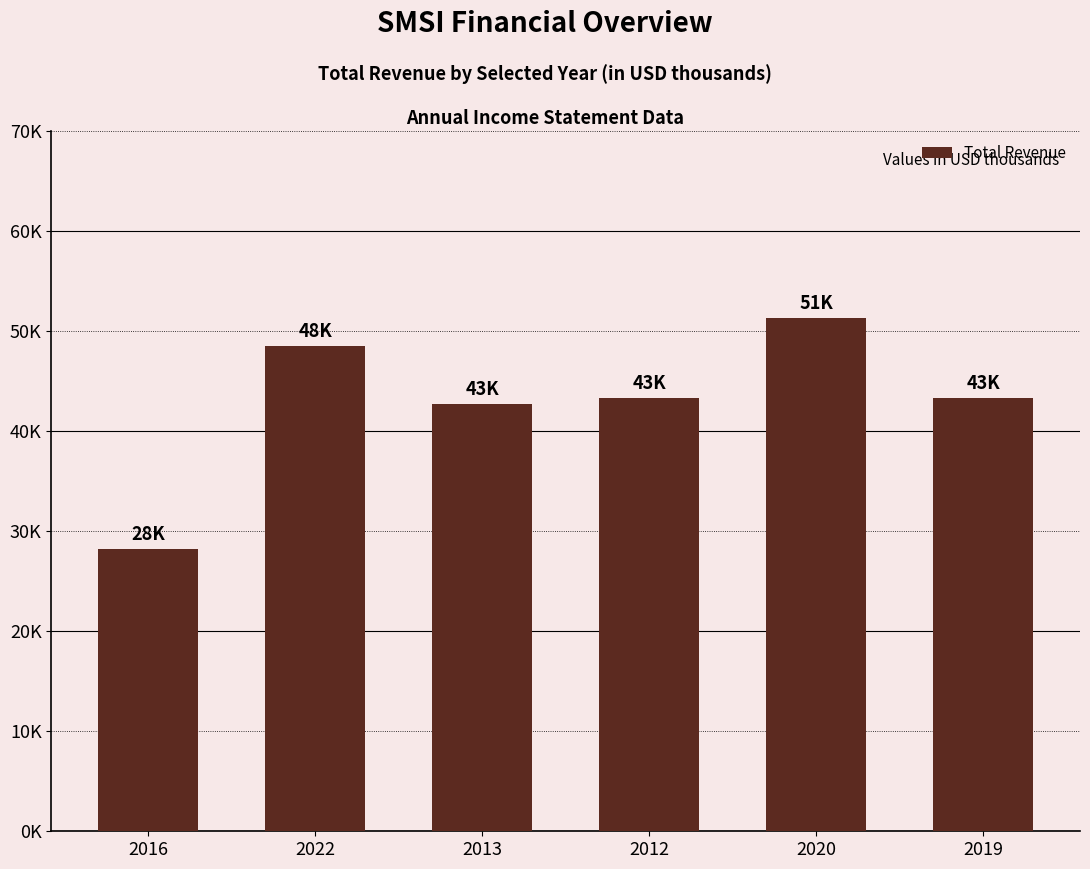

What is the label of the 2nd bar from the right?

2020